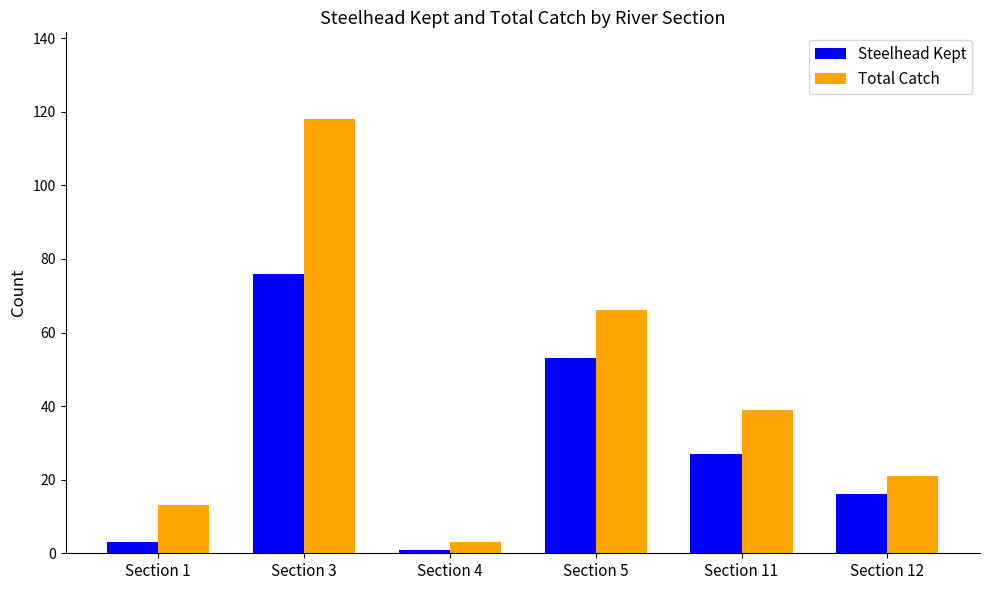

How many values in the Total Catch series are below 39?

3